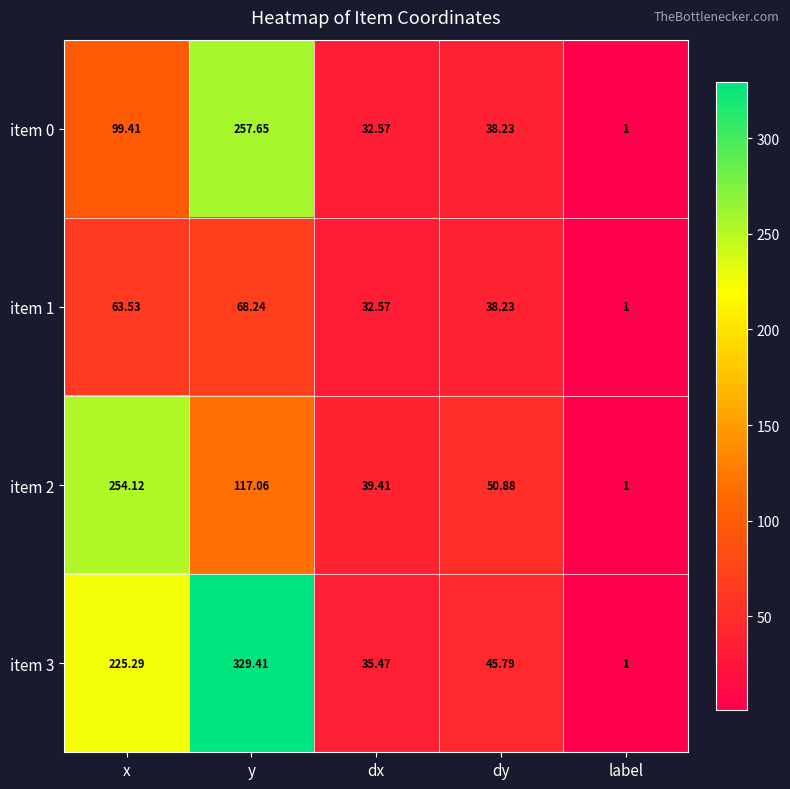

List the labels in order of item 1 value, largest first.

y, x, dy, dx, label